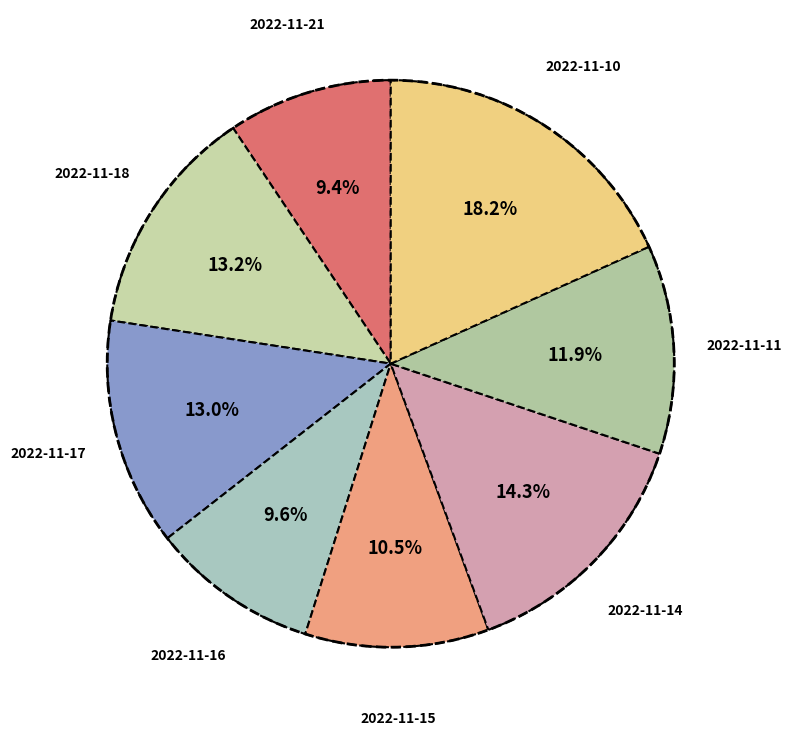

To the nearest percent, what is the difference between the 2022-11-16 and 2022-11-10 slice percentages?

9%